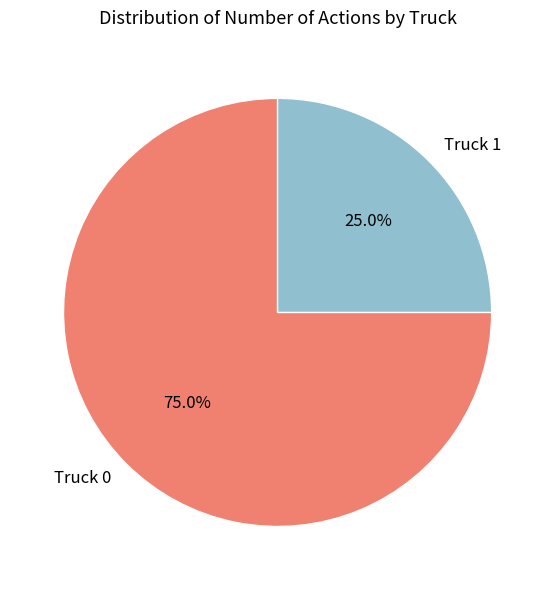

Count the number of slices in the pie.

2